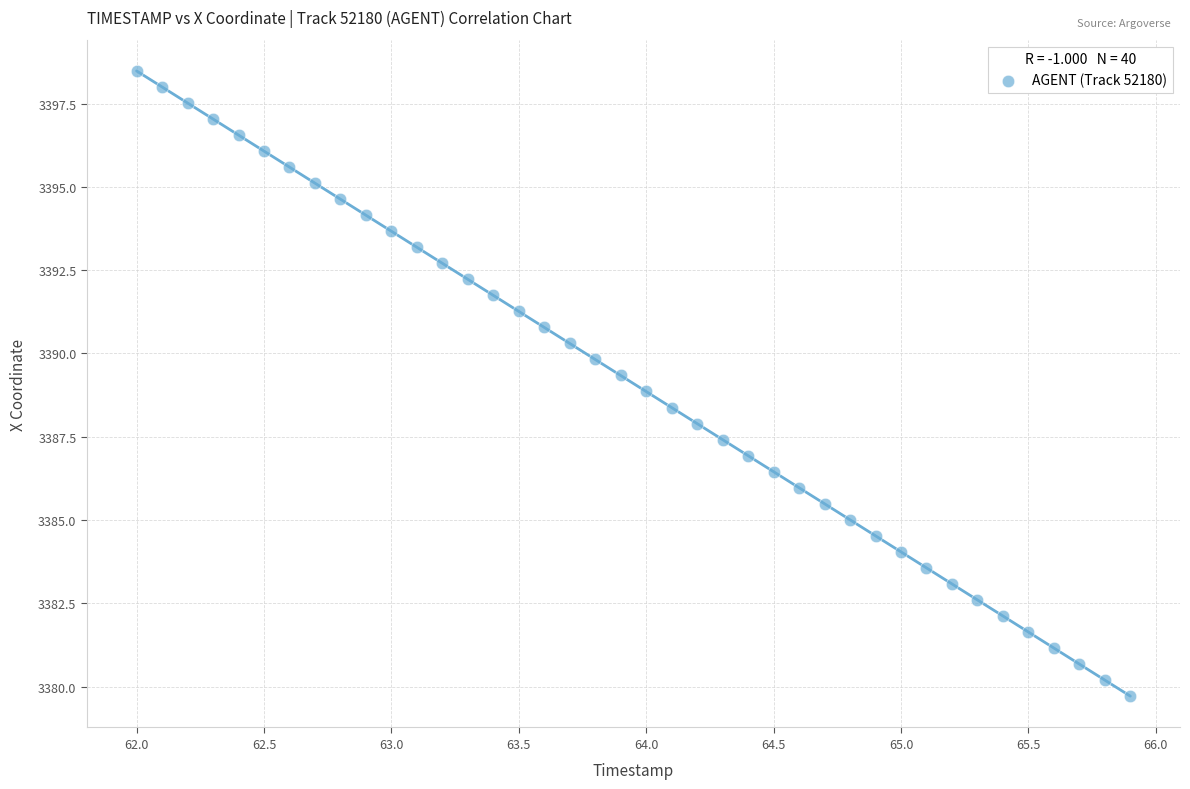

What is the range of Y values (max minus min)?

18.8